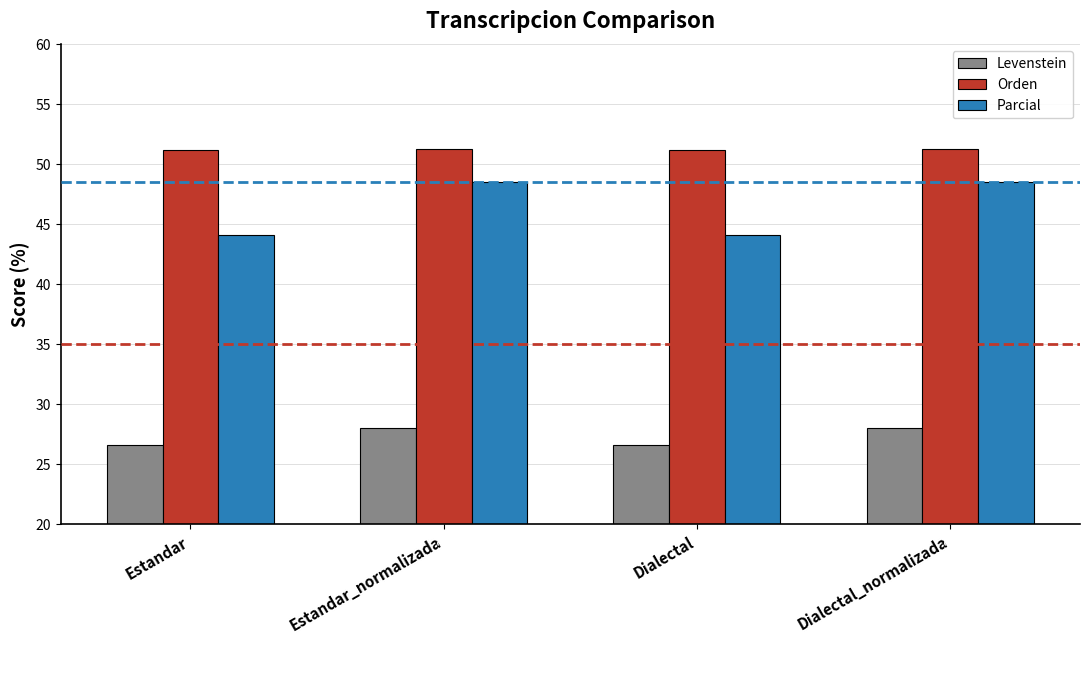

What is the label of the 1st bar from the right?

Dialectal_normalizada